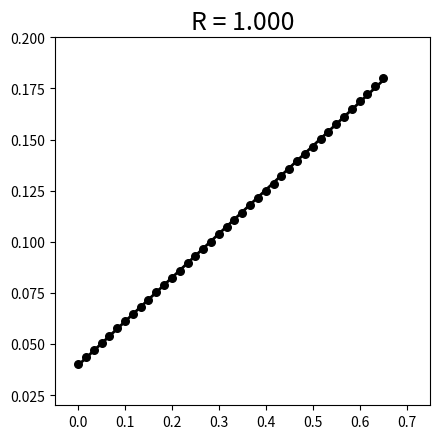

What is the range of X values (max minus min)?

0.7